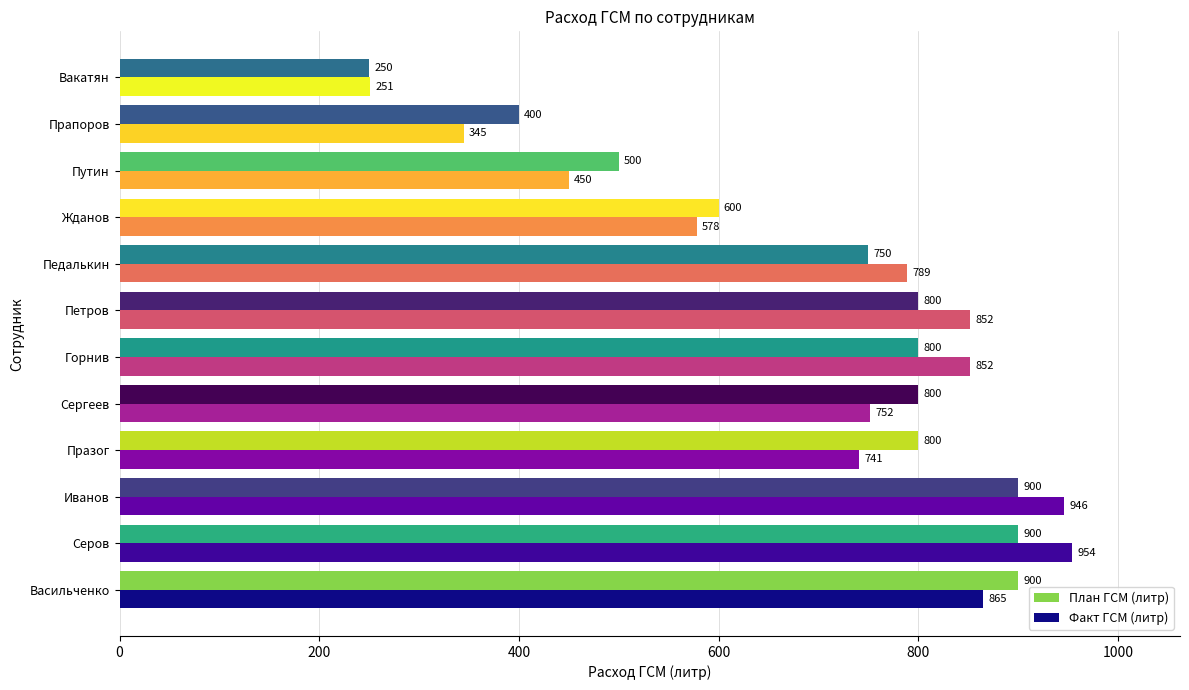

What is the spread (max minus min) of values at Путин?

50